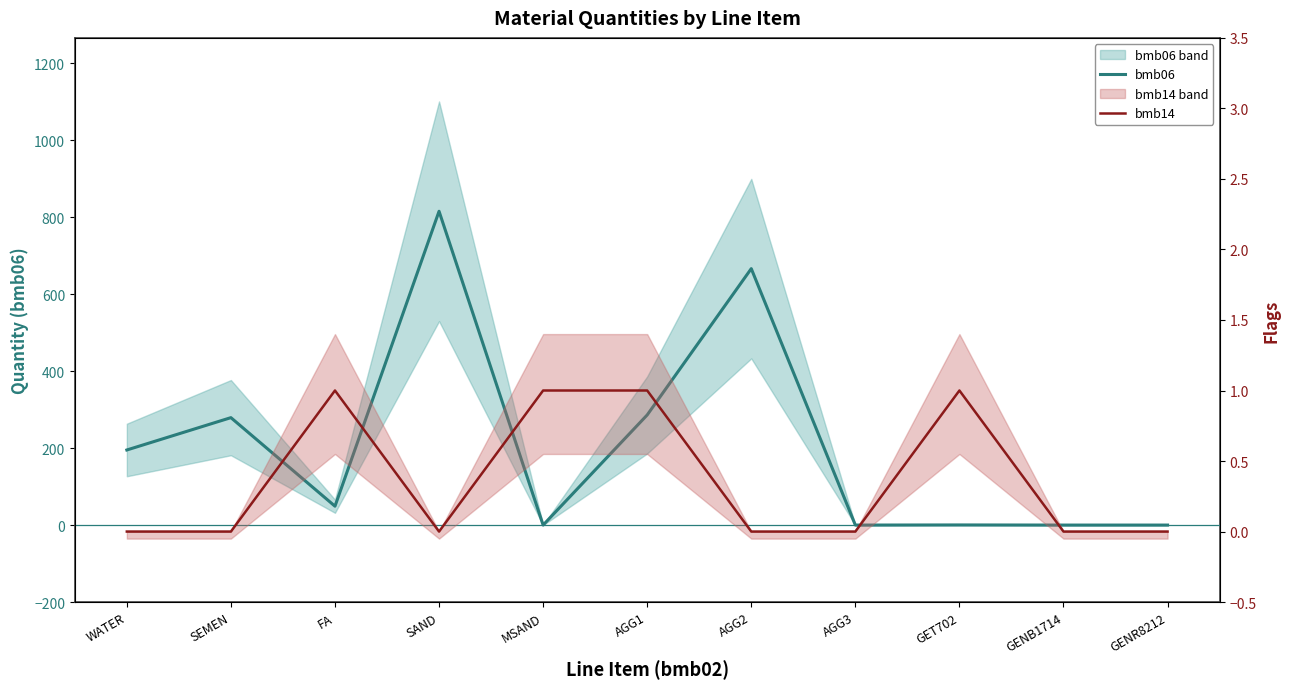

What position from the right is GENR8212?

1